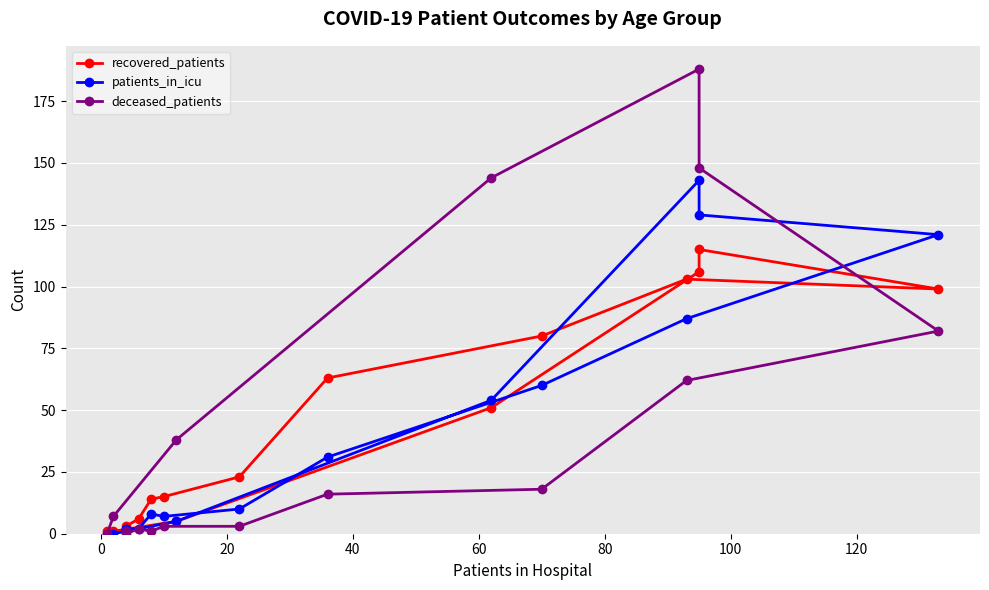

List the series in order of their peak value, highest first.

deceased_patients, patients_in_icu, recovered_patients